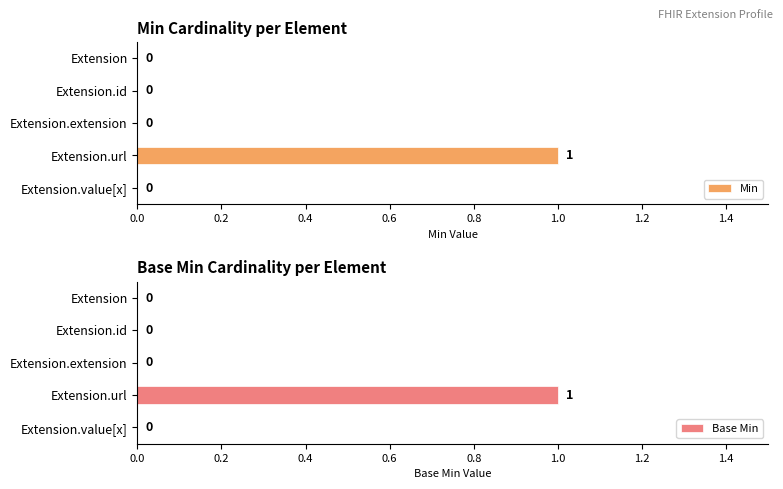

What are all the series names shown in the legend?

Min, Base Min